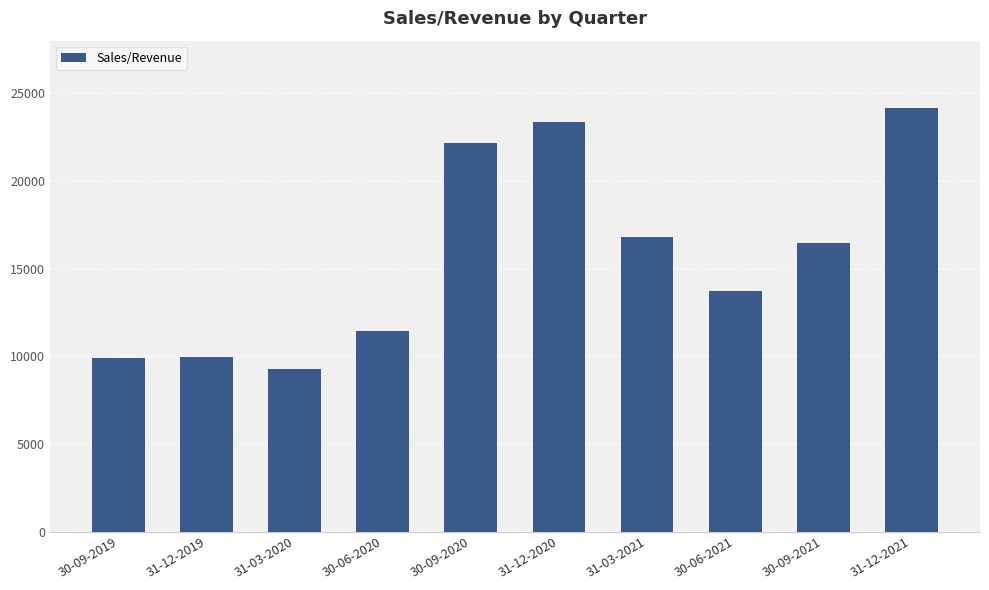

At which category does the chart reach its minimum across all series?

31-03-2020